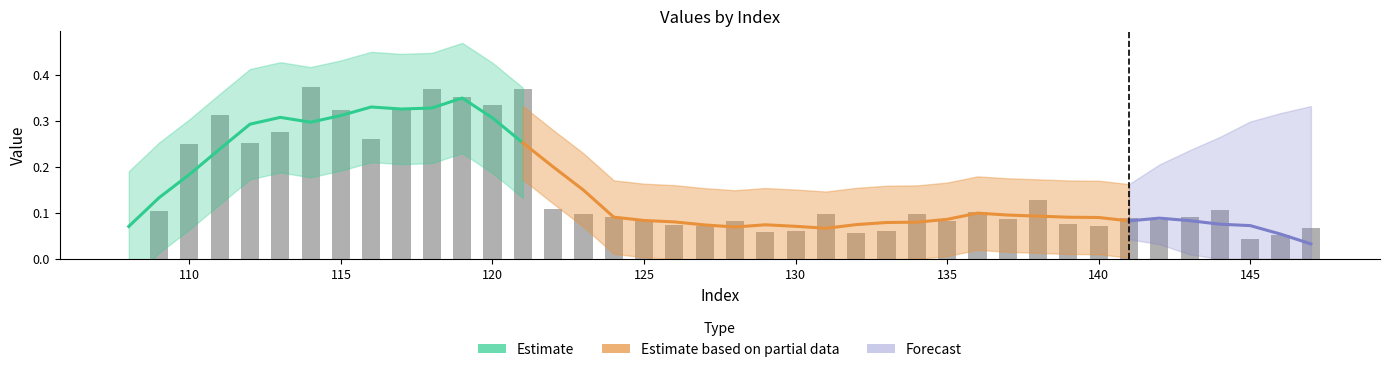

What is the sum of all values?

6.0